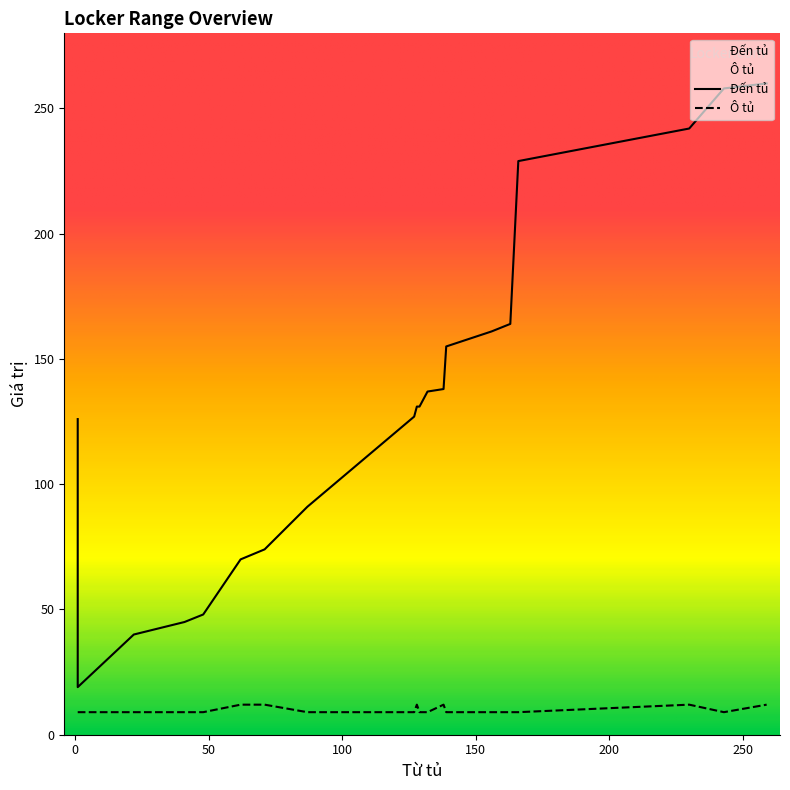

True or false: Ô tủ and Đến tủ intersect in this chart.

False